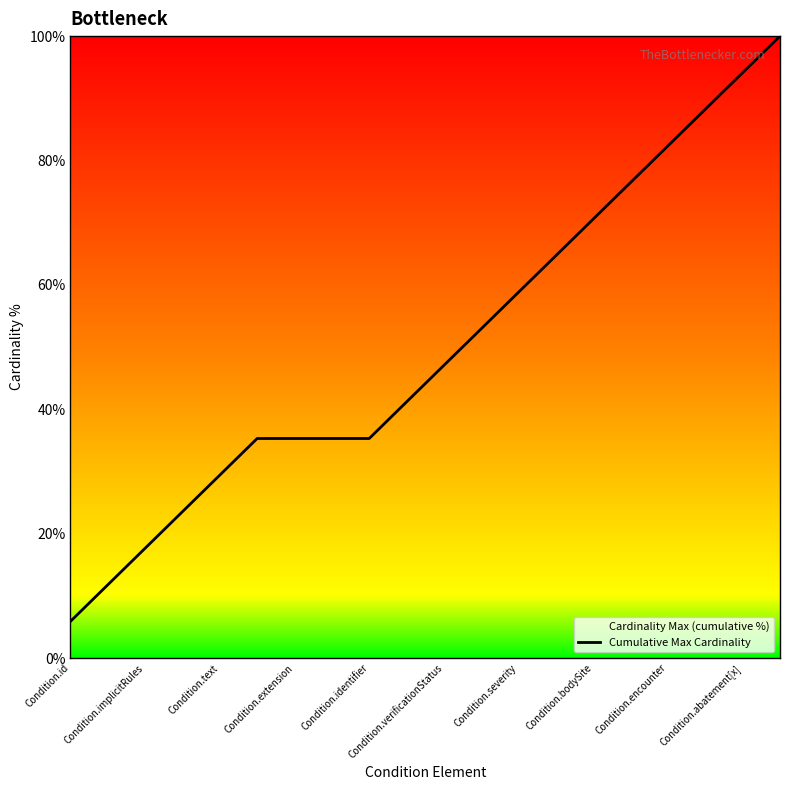

True or false: the data shows 70.6 at Condition.bodySite.

True